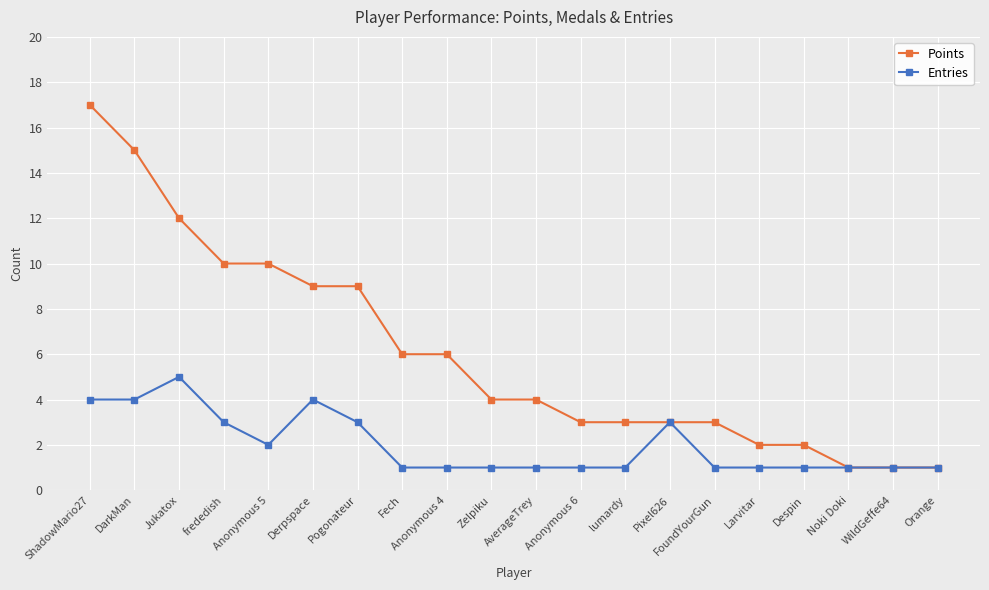

List the series in order of their peak value, highest first.

Points, Entries